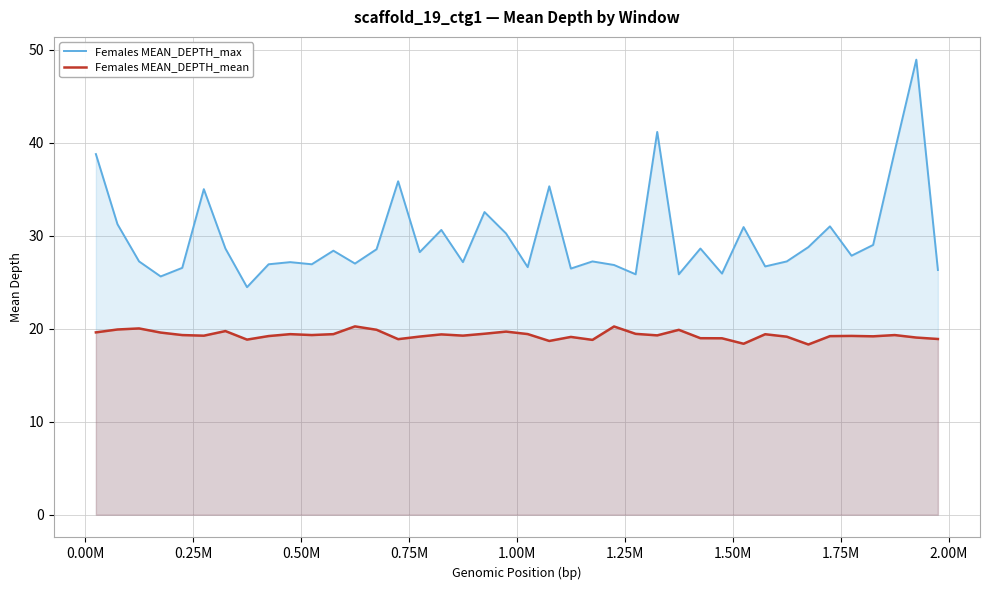

How many lines are shown in the chart?

2